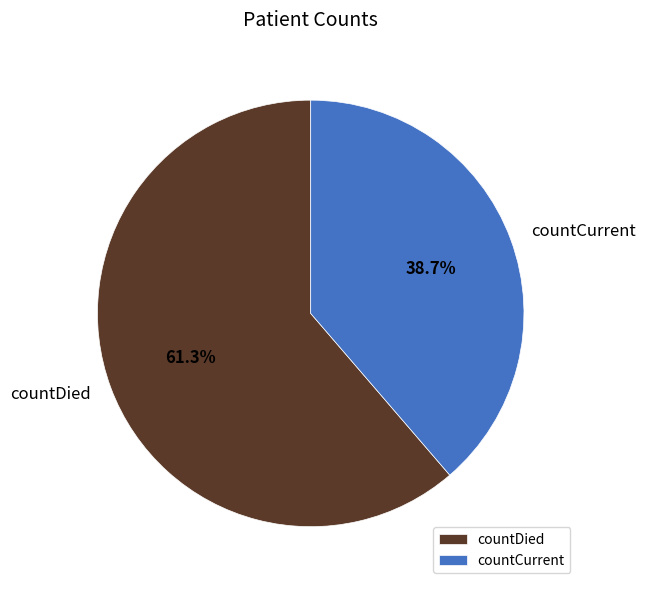

Is it true that countDied is 61% of the pie?

True